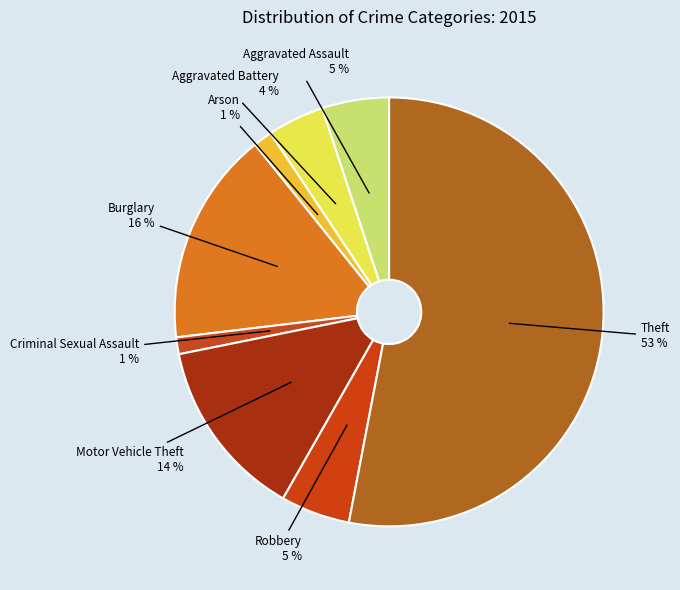

How many slices are in this pie chart?

8